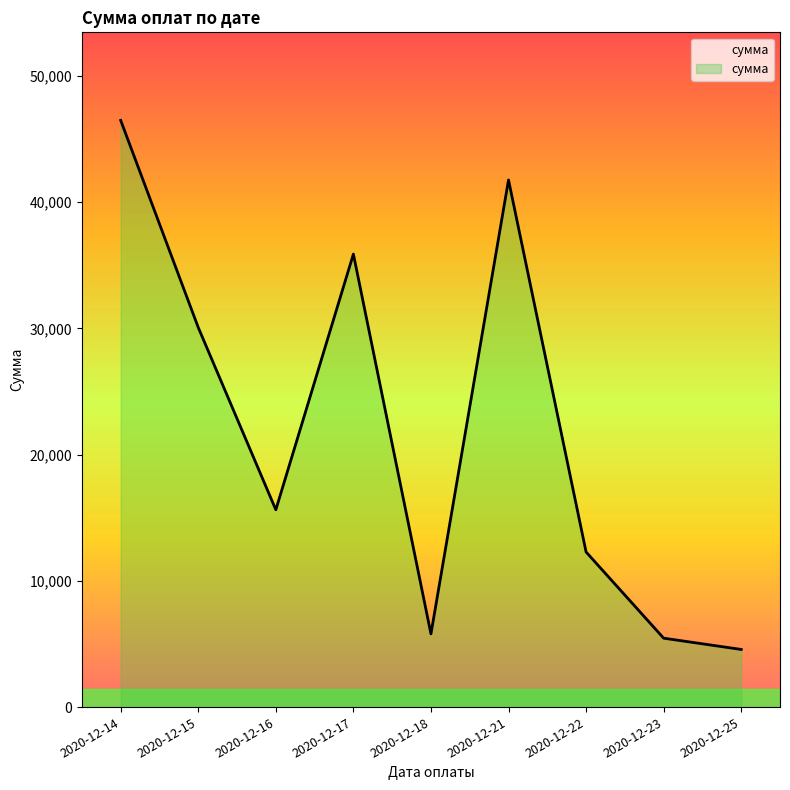

Approximately how many times larger is the value at 2020-12-14 compared to 2020-12-18?

8.0